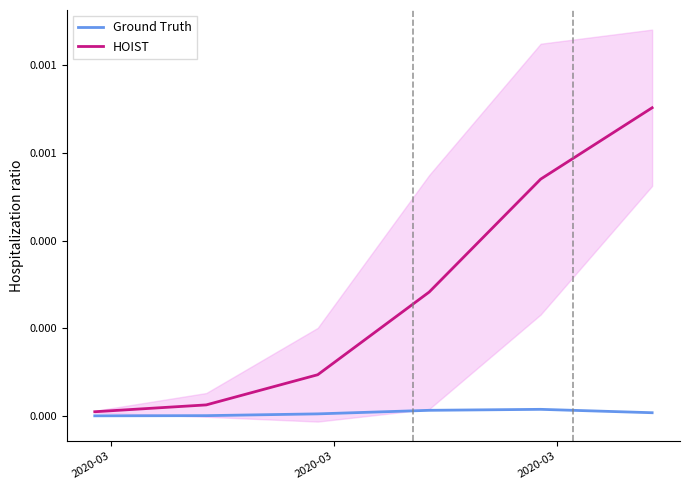

At how many categories does at least one series exceed 0?

6